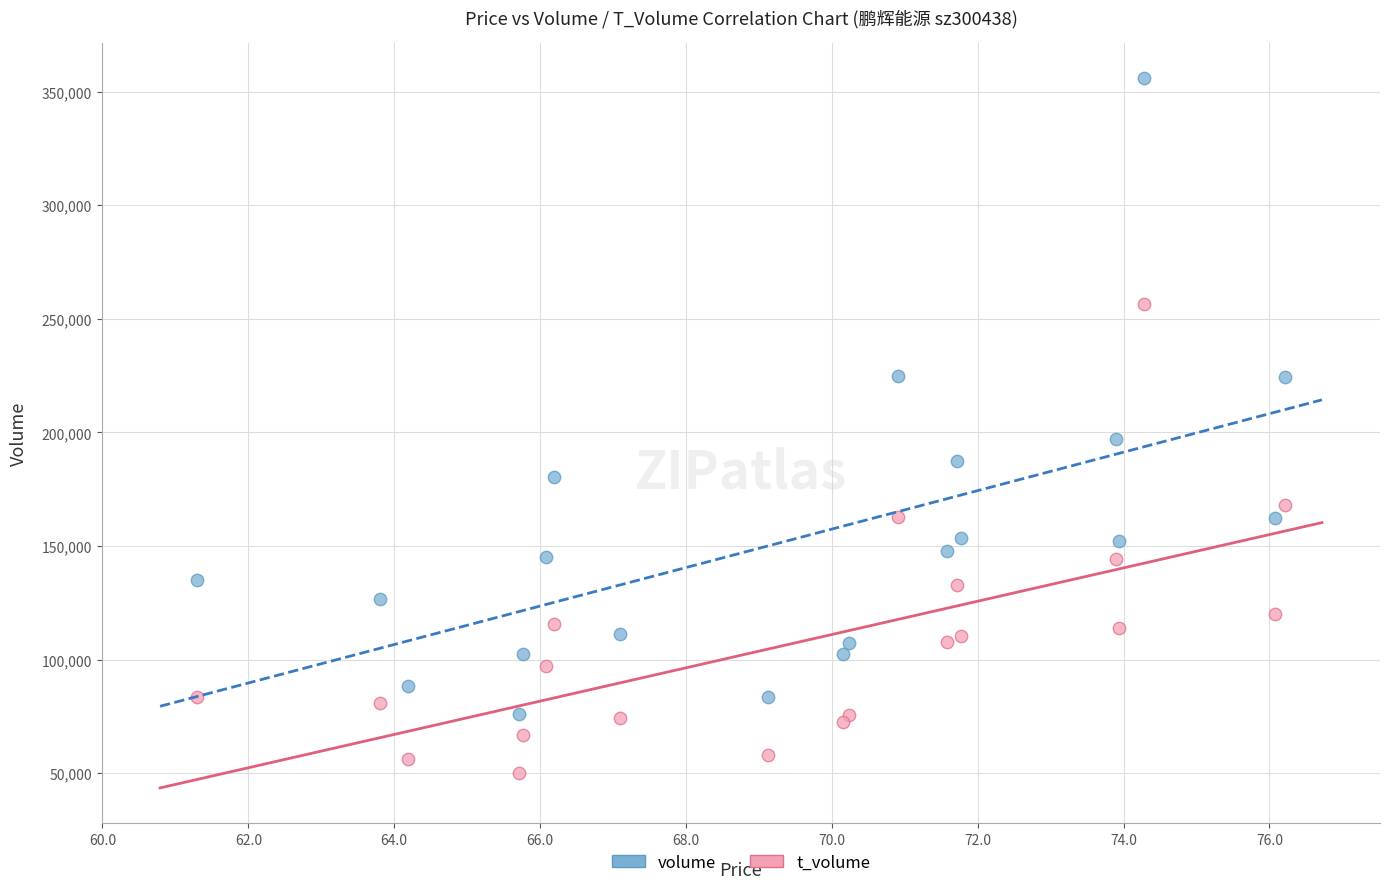

Which series reaches the minimum Y coordinate?

t_volume